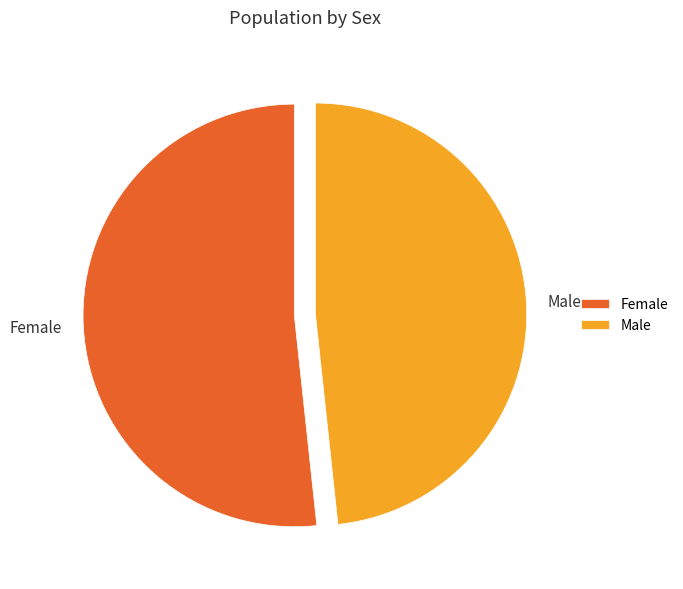

Which slice represents more than half of the pie?

Female